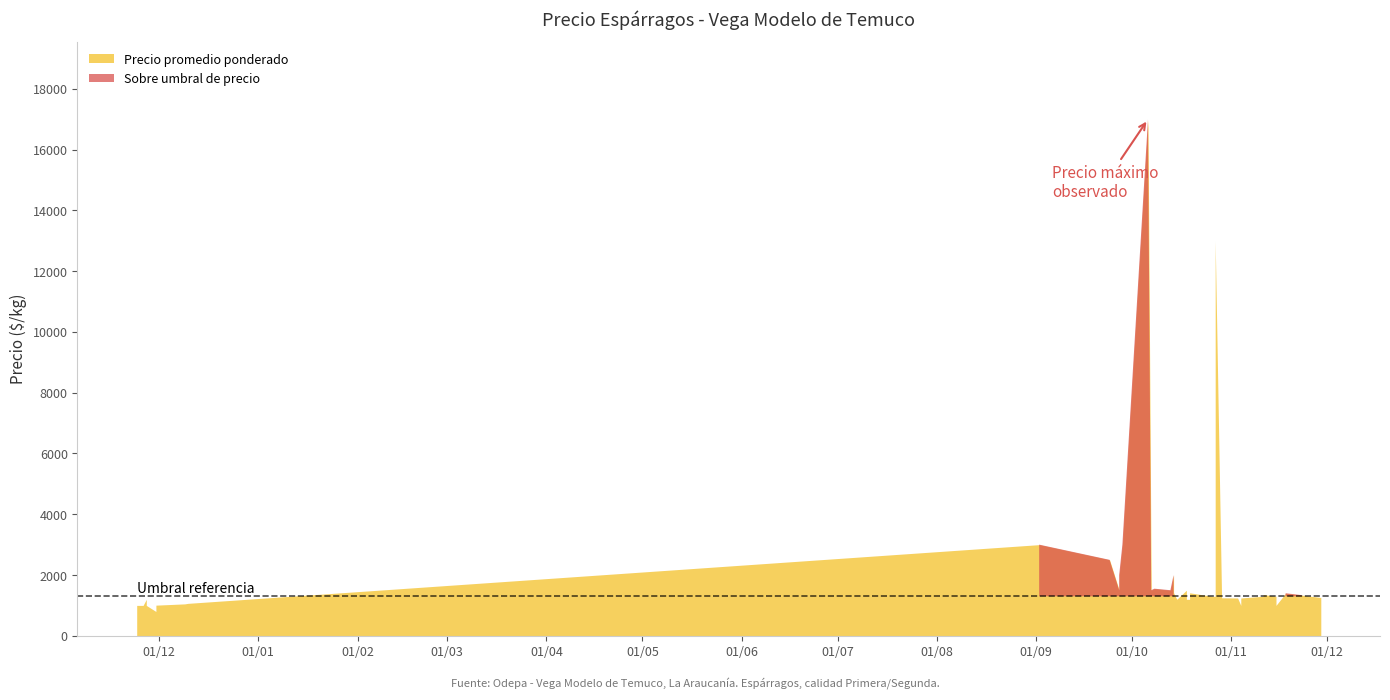

At which category does the chart reach its minimum across all series?

2020-11-30